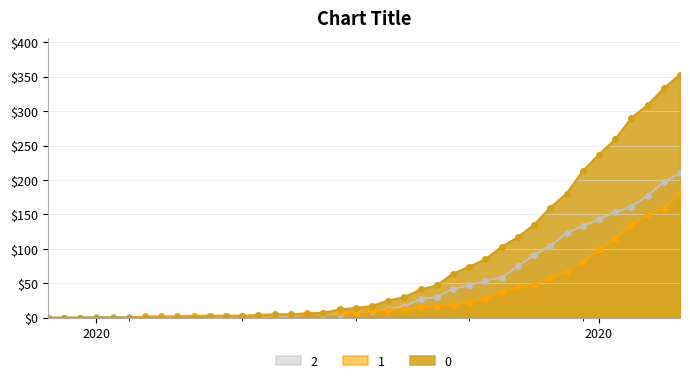

Reading left to right, extract all data points from this chart.

0: 2020-02-27=0	2020-02-28=0	2020-02-29=0	2020-03-01=0	2020-03-02=0	2020-03-03=0	2020-03-04=0	2020-03-05=0	2020-03-06=0	2020-03-07=0	2020-03-08=2	2020-03-09=2	2020-03-10=2	2020-03-11=4	2020-03-12=5	2020-03-13=5	2020-03-14=5	2020-03-15=7	2020-03-16=12	2020-03-17=14	2020-03-18=17	2020-03-19=25	2020-03-20=30	2020-03-21=41	2020-03-22=47	2020-03-23=64	2020-03-24=74	2020-03-25=85	2020-03-26=103	2020-03-27=117	2020-03-28=135	2020-03-29=160	2020-03-30=180	2020-03-31=213	2020-04-01=237	2020-04-02=259	2020-04-03=290	2020-04-04=309	2020-04-05=333	2020-04-06=353
1: 2020-02-27=0	2020-02-28=0	2020-02-29=0	2020-03-01=0	2020-03-02=0	2020-03-03=0	2020-03-04=2	2020-03-05=2	2020-03-06=2	2020-03-07=3	2020-03-08=3	2020-03-09=3	2020-03-10=3	2020-03-11=3	2020-03-12=3	2020-03-13=4	2020-03-14=7	2020-03-15=7	2020-03-16=8	2020-03-17=8	2020-03-18=11	2020-03-19=11	2020-03-20=13	2020-03-21=15	2020-03-22=17	2020-03-23=19	2020-03-24=22	2020-03-25=28	2020-03-26=38	2020-03-27=44	2020-03-28=48	2020-03-29=58	2020-03-30=66	2020-03-31=81	2020-04-01=99	2020-04-02=114	2020-04-03=135	2020-04-04=149	2020-04-05=158	2020-04-06=181
2: 2020-02-27=0	2020-02-28=0	2020-02-29=0	2020-03-01=1	2020-03-02=1	2020-03-03=1	2020-03-04=1	2020-03-05=1	2020-03-06=2	2020-03-07=1	2020-03-08=1	2020-03-09=1	2020-03-10=2	2020-03-11=2	2020-03-12=2	2020-03-13=2	2020-03-14=5	2020-03-15=6	2020-03-16=6	2020-03-17=9	2020-03-18=10	2020-03-19=12	2020-03-20=17	2020-03-21=27	2020-03-22=30	2020-03-23=42	2020-03-24=47	2020-03-25=54	2020-03-26=58	2020-03-27=75	2020-03-28=91	2020-03-29=104	2020-03-30=123	2020-03-31=133	2020-04-01=143	2020-04-02=153	2020-04-03=161	2020-04-04=177	2020-04-05=197	2020-04-06=210